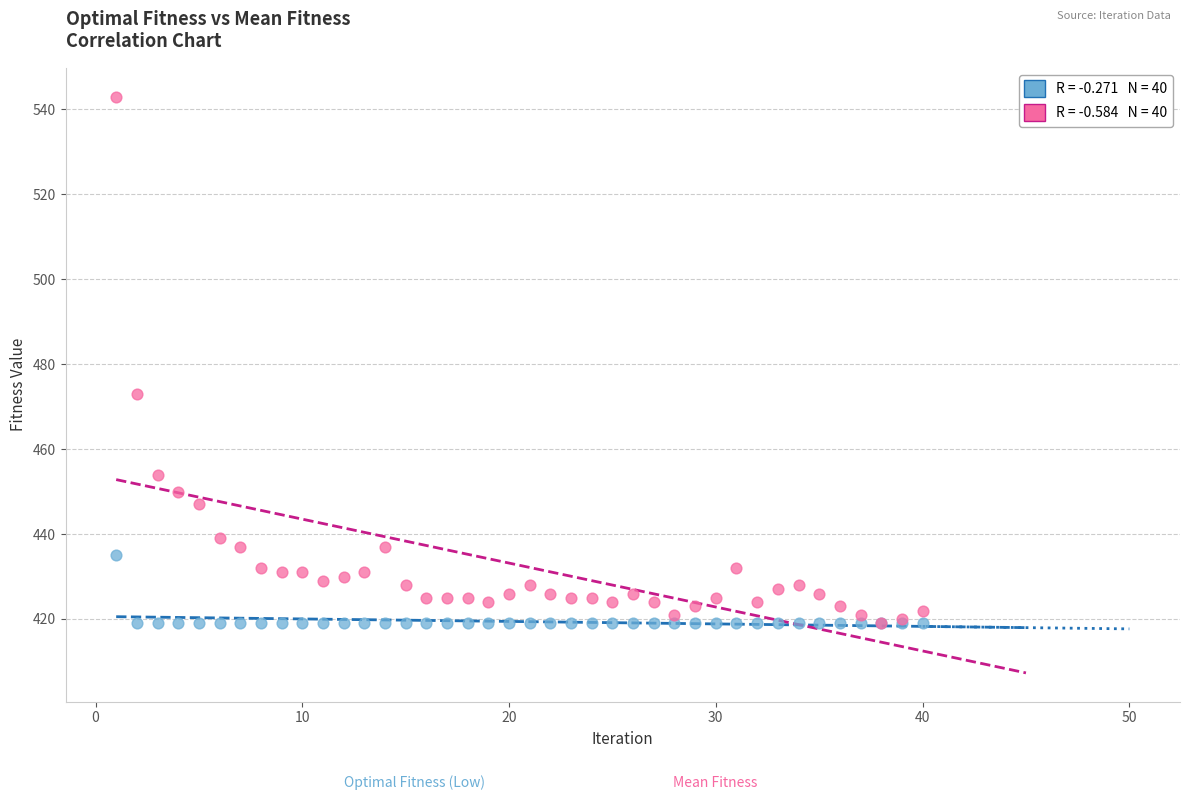

Across all series, what Y value is closest to 481?

473